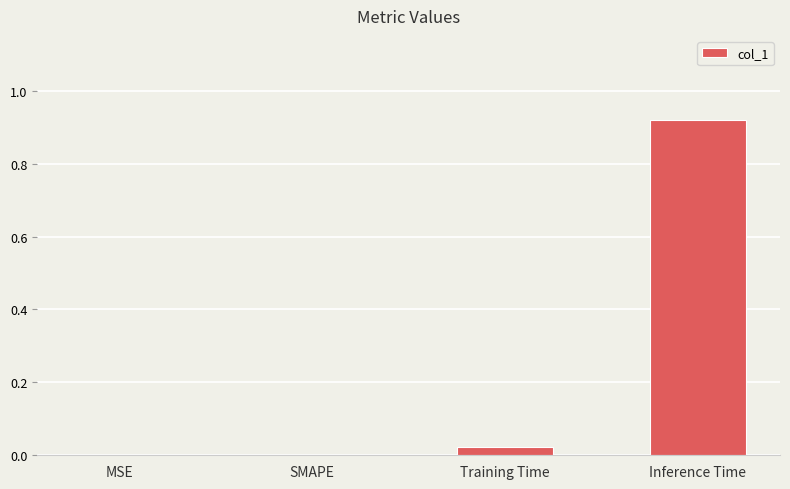

Is it true that the value at MSE is 0.0?

True